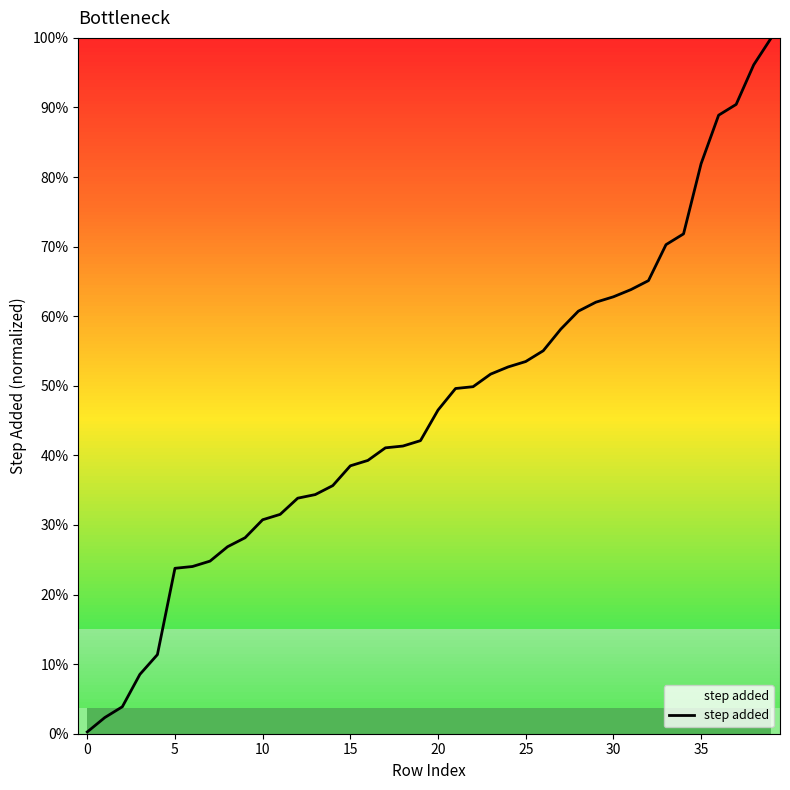

Is this an area chart (filled region under the line)?

Yes